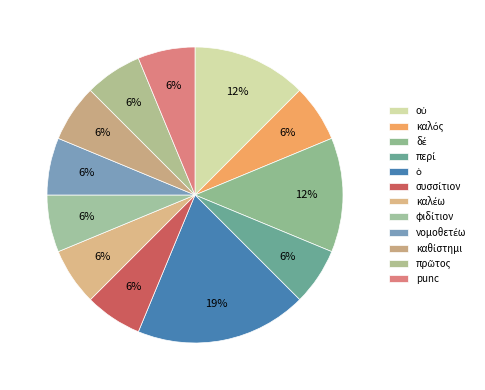

How many segments does this pie chart have?

12